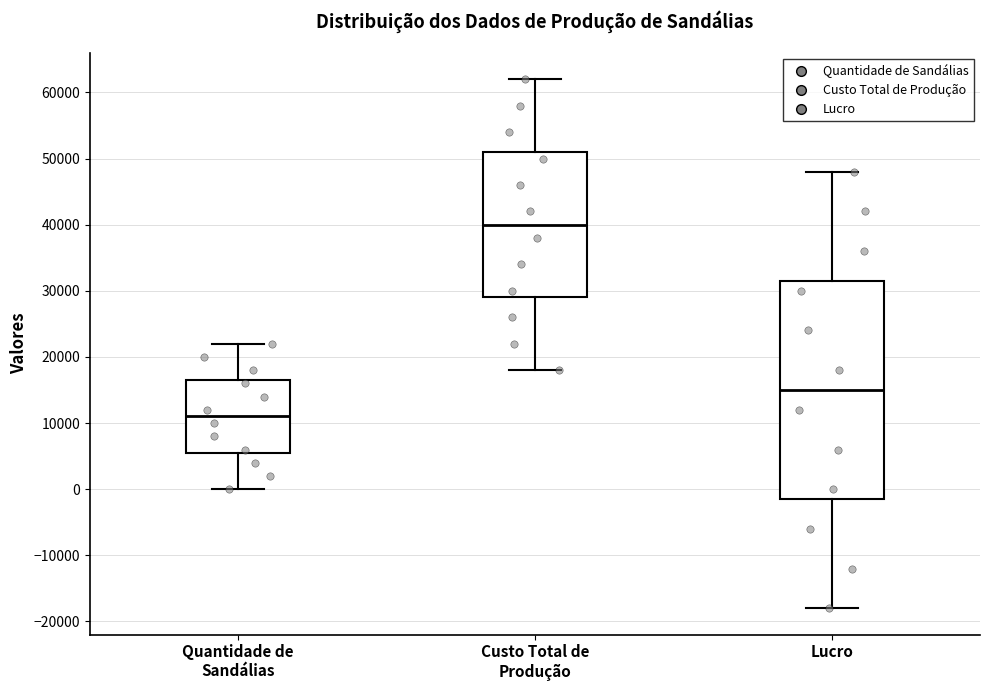

Reading left to right, transcribe this box plot: for each box, give where its median line is, the range the box spans, and where its two whiskers end, as read against the y-axis. The values are not printed on the chart, so give them approximately, as read against the axis.

Quantidade de Sandálias: median 11000, box 6000 to 17000, whiskers 0 to 22000
Custo Total de Produção: median 40000, box 29000 to 51000, whiskers 18000 to 62000
Lucro: median 15000, box -1000 to 32000, whiskers -18000 to 48000